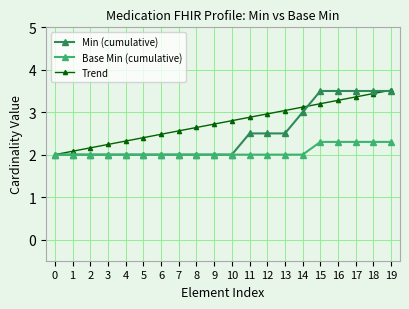

Reading right to left, transcribe all the data shown in this chart.

Min (cumulative): 3.5	3.5	3.5	3.5	3.5	3.0	2.5	2.5	2.5	2.0	2.0	2.0	2.0	2.0	2.0	2.0	2.0	2.0	2.0	2.0
Base Min (cumulative): 2.3	2.3	2.3	2.3	2.3	2.0	2.0	2.0	2.0	2.0	2.0	2.0	2.0	2.0	2.0	2.0	2.0	2.0	2.0	2.0
Trend: 3.5	3.4	3.4	3.3	3.2	3.1	3.0	3.0	2.9	2.8	2.7	2.6	2.6	2.5	2.4	2.3	2.2	2.2	2.1	2.0